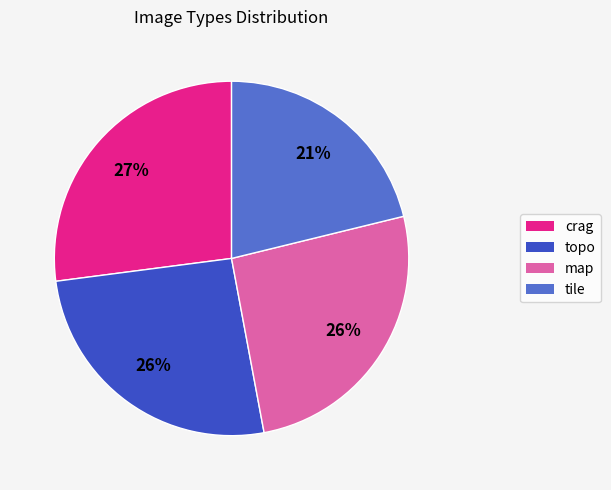

True or false: map accounts for 26% of the total.

True